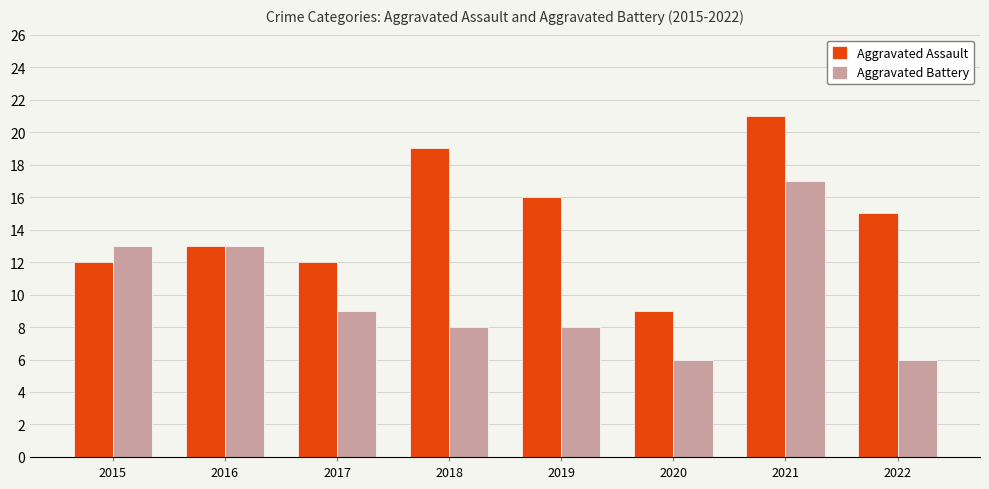

Which series has the largest total across all categories?

Aggravated Assault